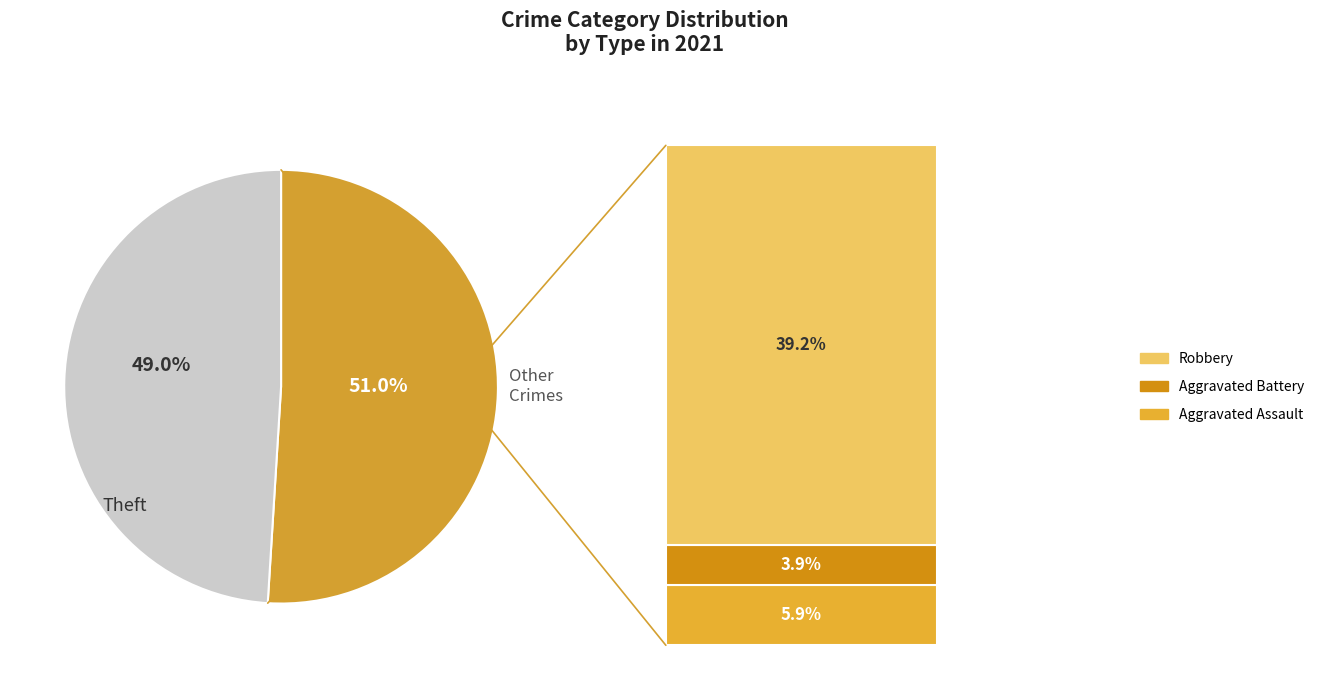

Does any single category account for the majority?

Yes